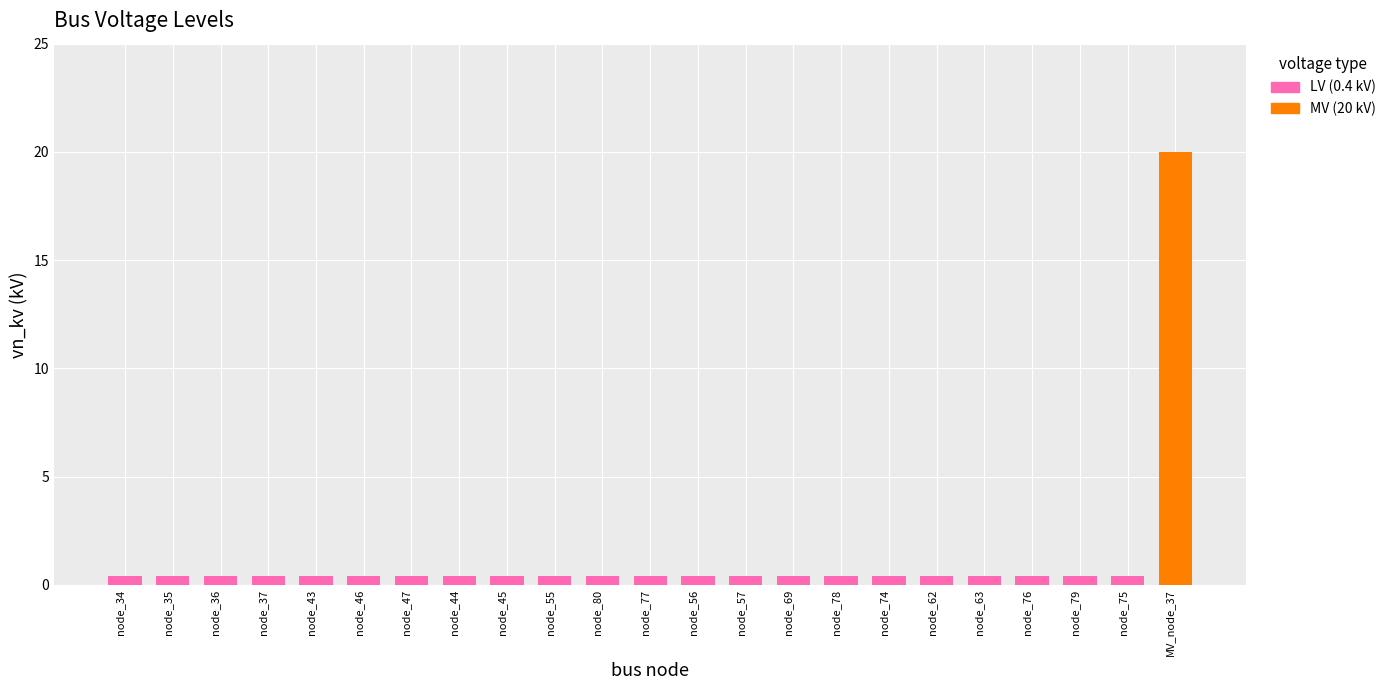

Count the number of data series in this chart.

1